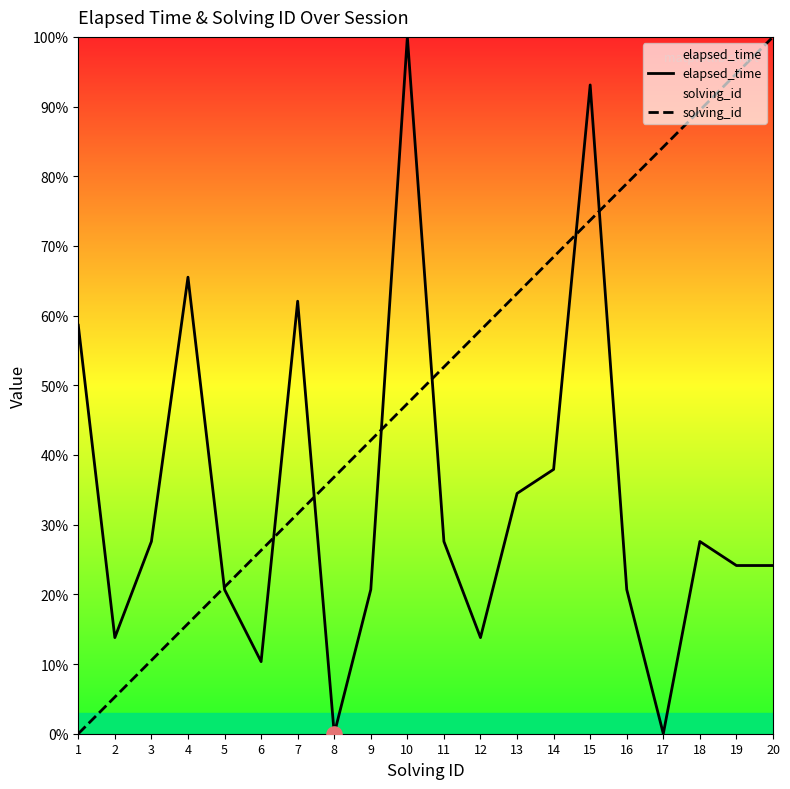

What is the total value across all series at 19?

118.9